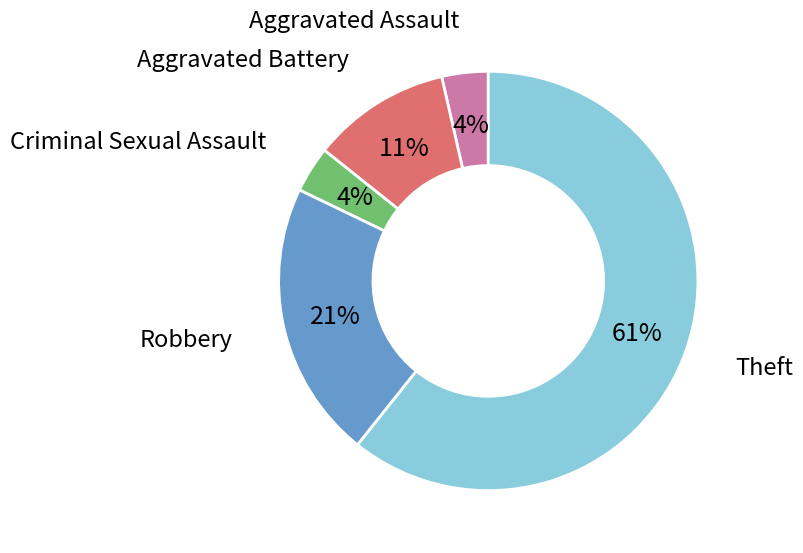

Does any single category account for the majority?

Yes